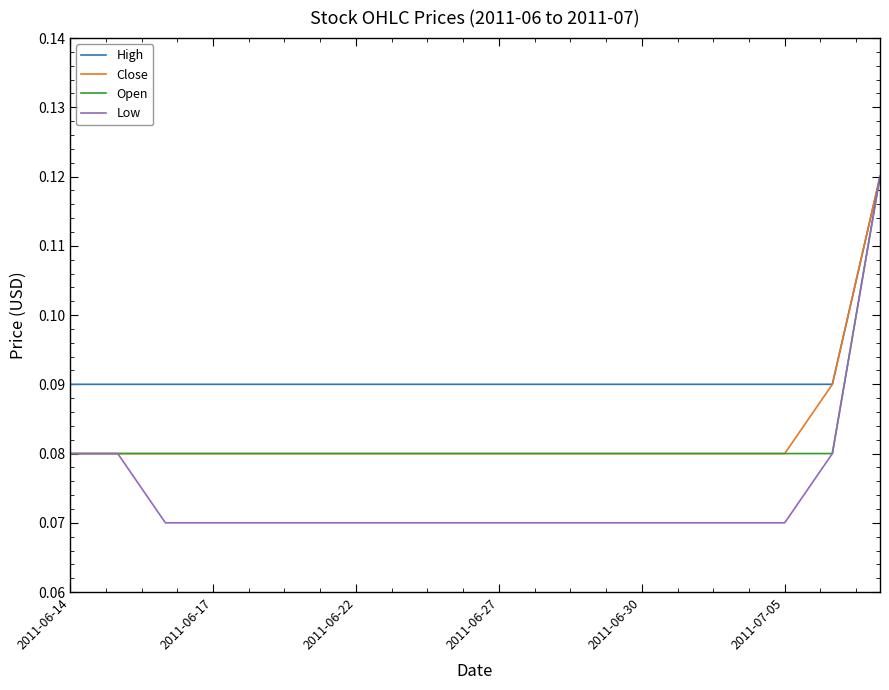

Which series has the largest range (max minus min)?

Low